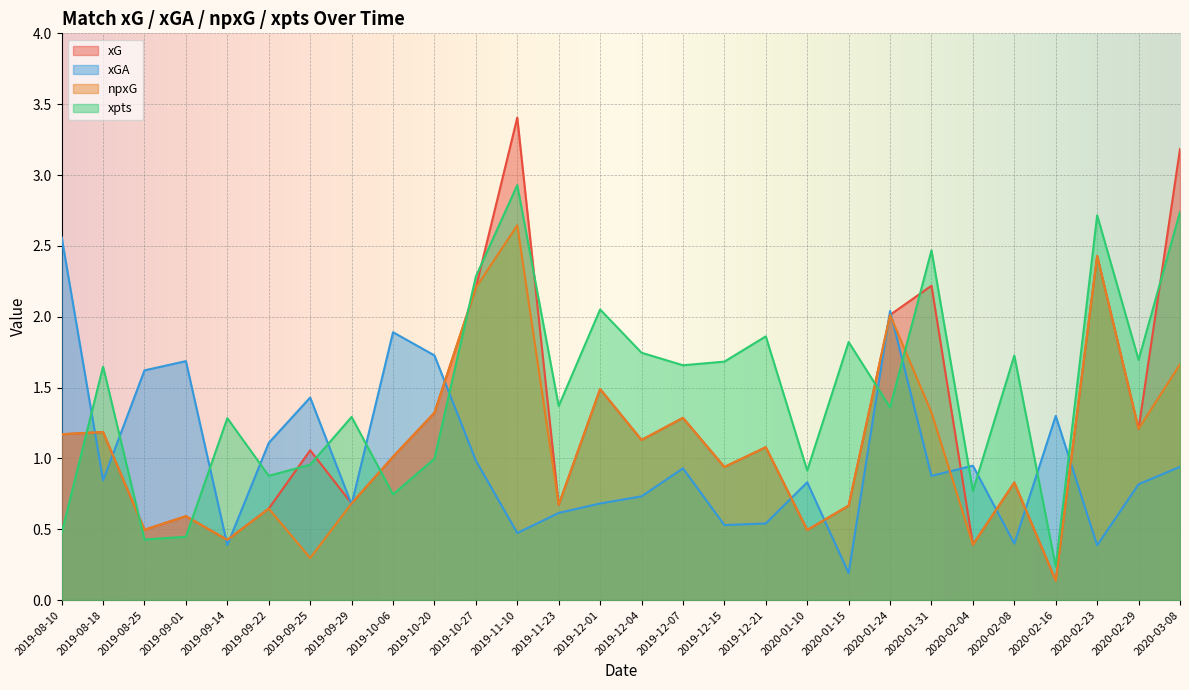

True or false: xpts and xGA cross at least once.

True